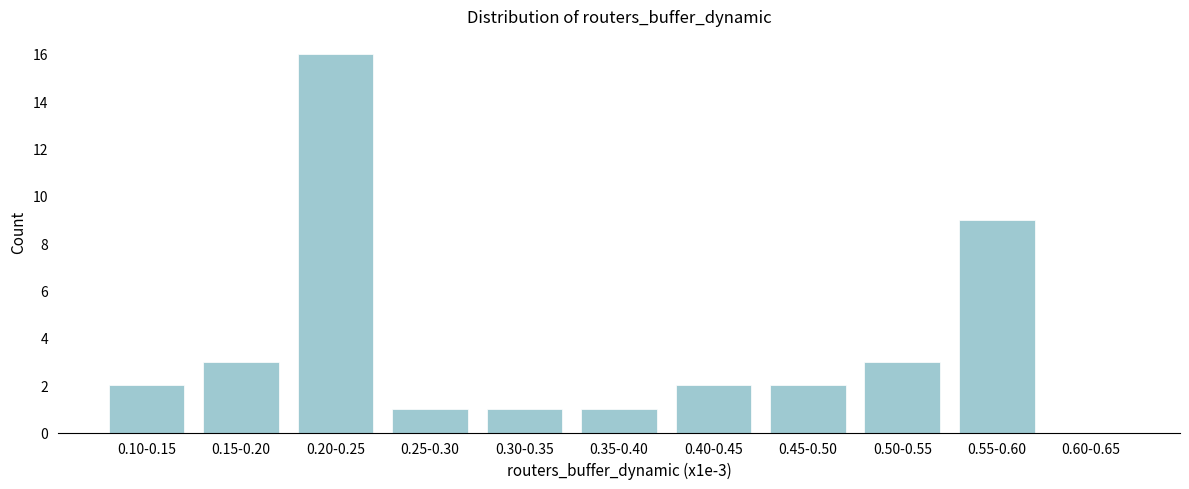

At which label is the value closest to 8?

0.55-0.60